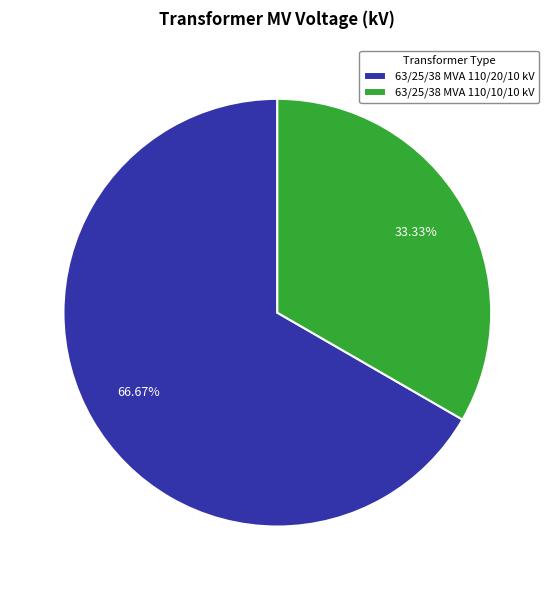

Which has a higher value, 63/25/38 MVA 110/20/10 kV or 63/25/38 MVA 110/10/10 kV?

63/25/38 MVA 110/20/10 kV